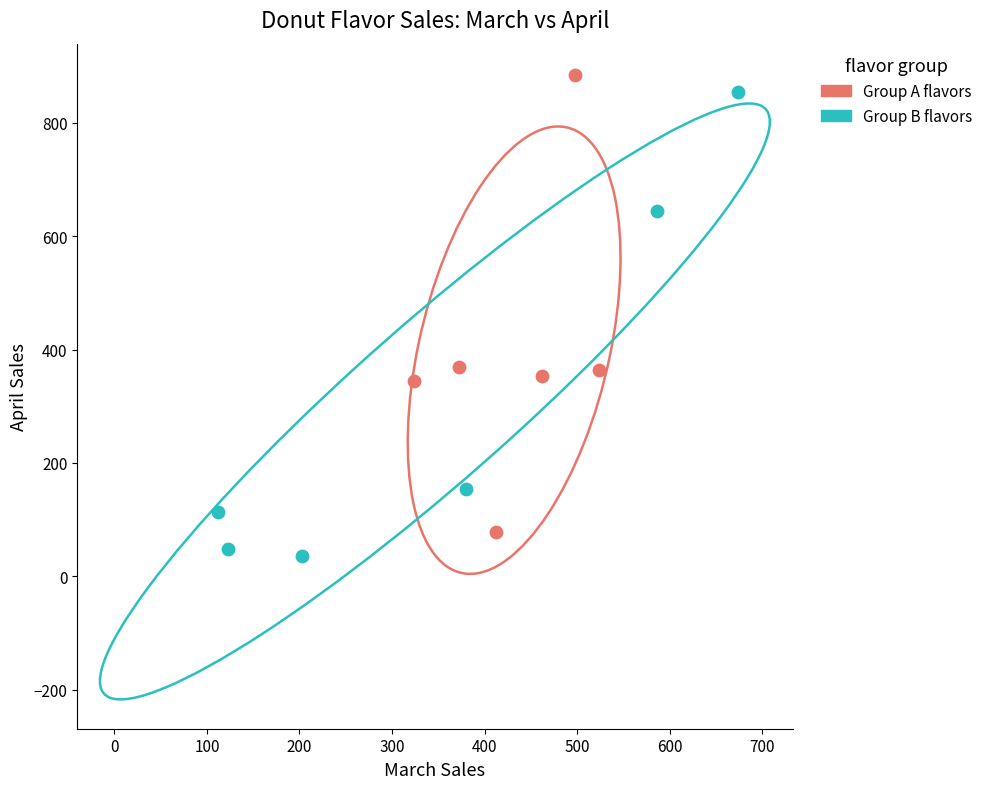

Which series contains the highest Y value?

Group A flavors